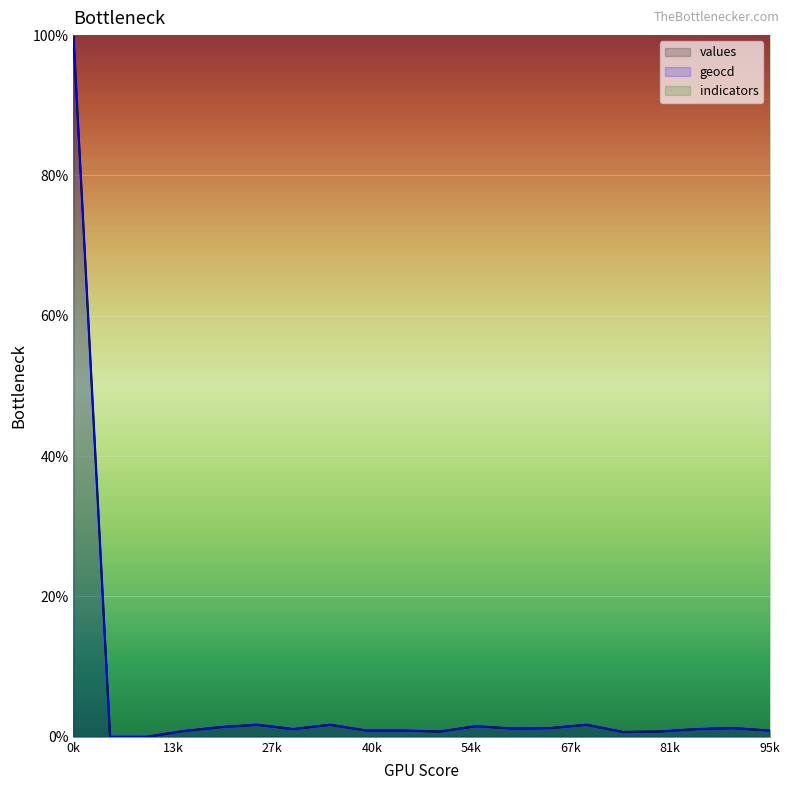

What is the maximum value for geocd?

100.0